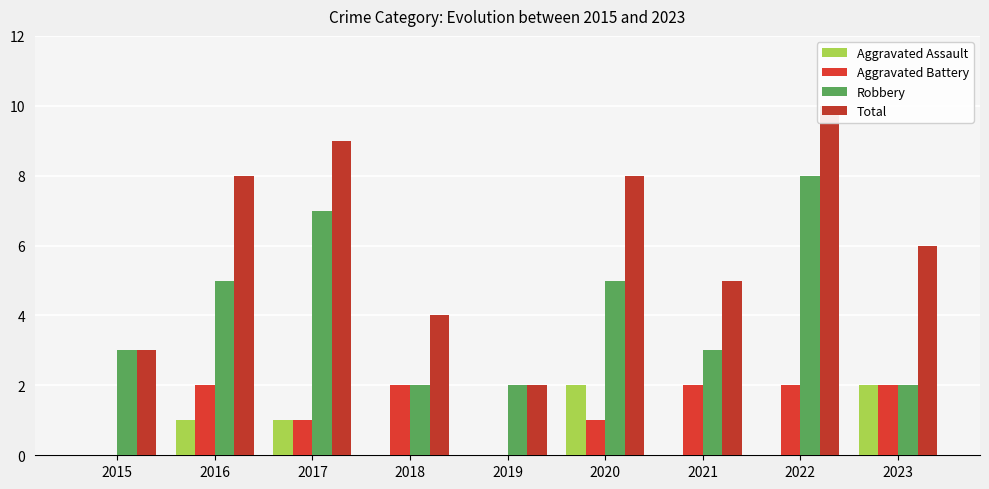

List the labels in order of Aggravated Battery value, smallest first.

2015, 2019, 2017, 2020, 2016, 2018, 2021, 2022, 2023